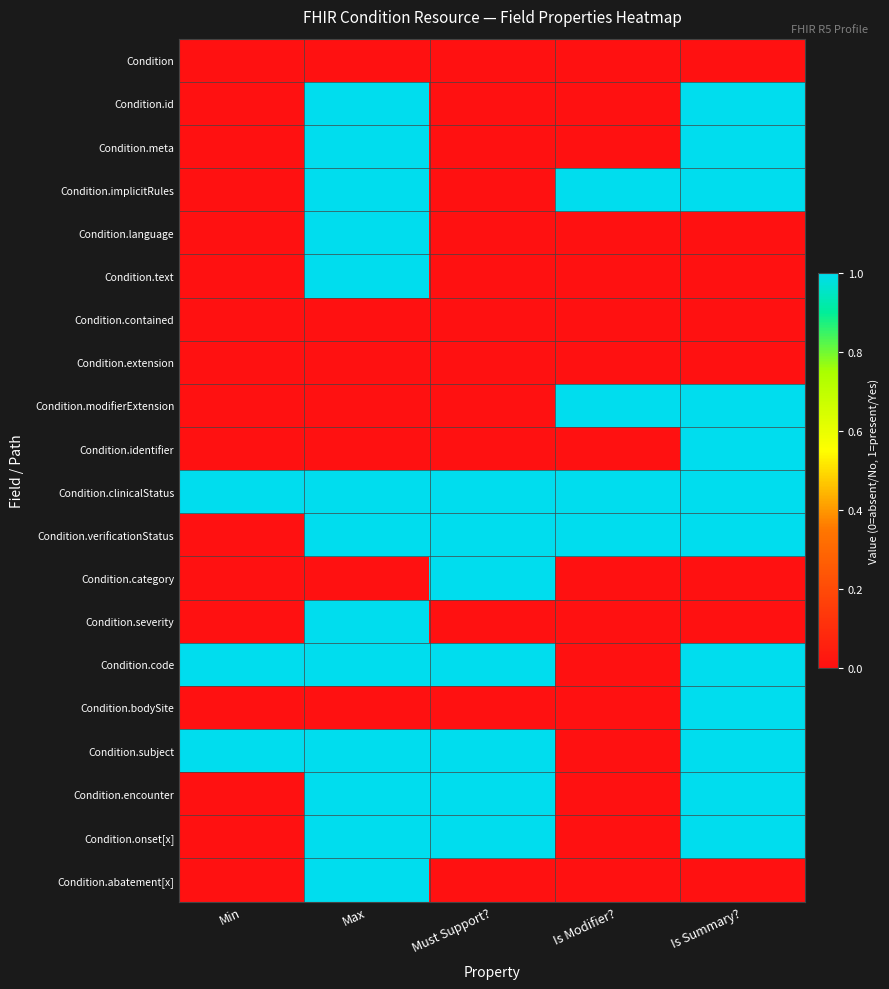

Count the number of categories in the chart.

5